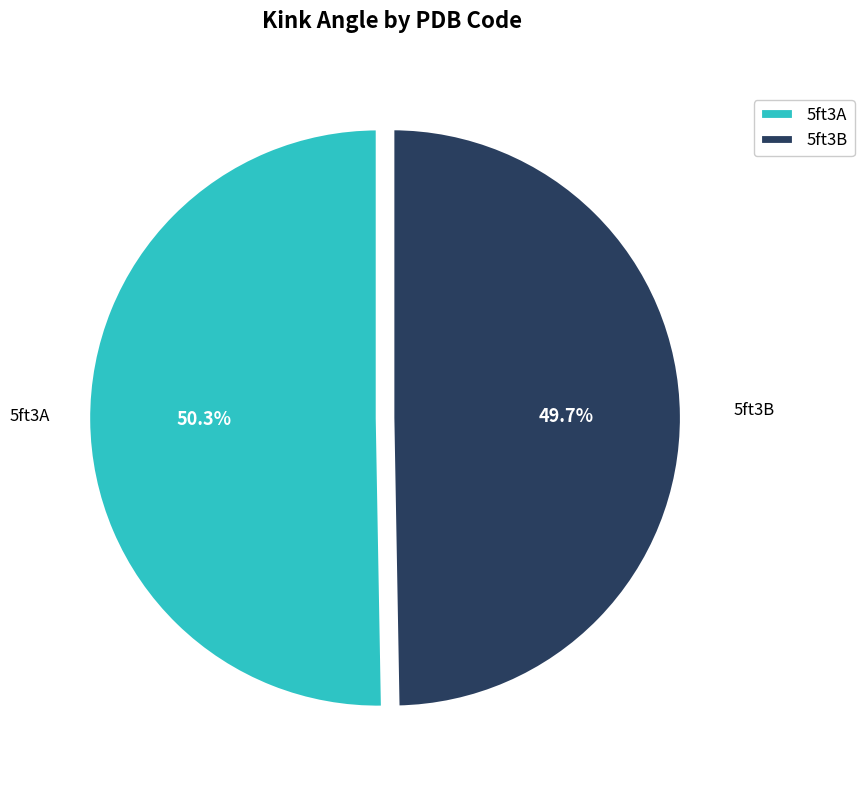

What is the largest slice in the pie chart?

5ft3A